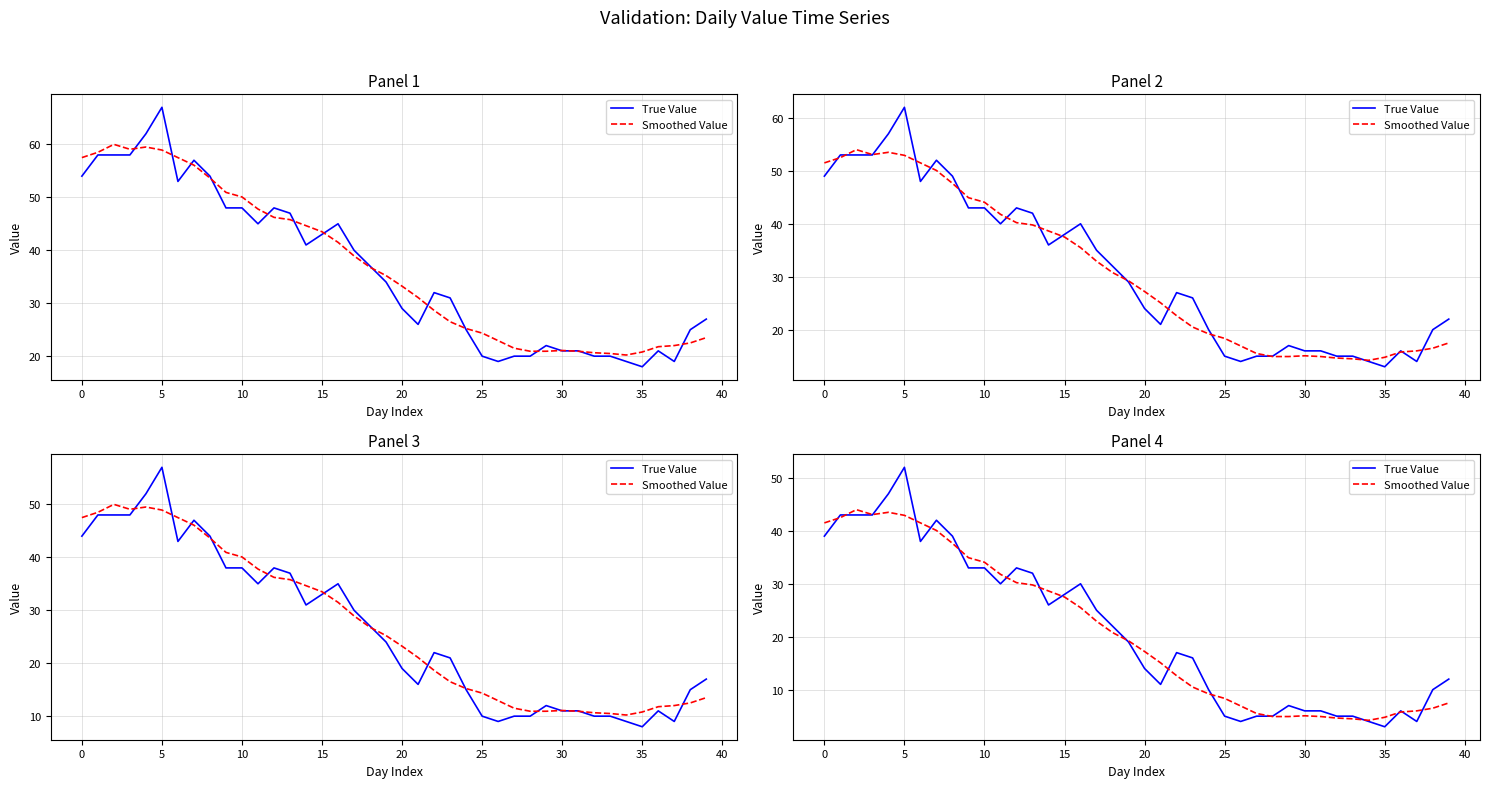

In Smoothed Value, how many points are lower than both neighbors (excluding endpoints)?

2